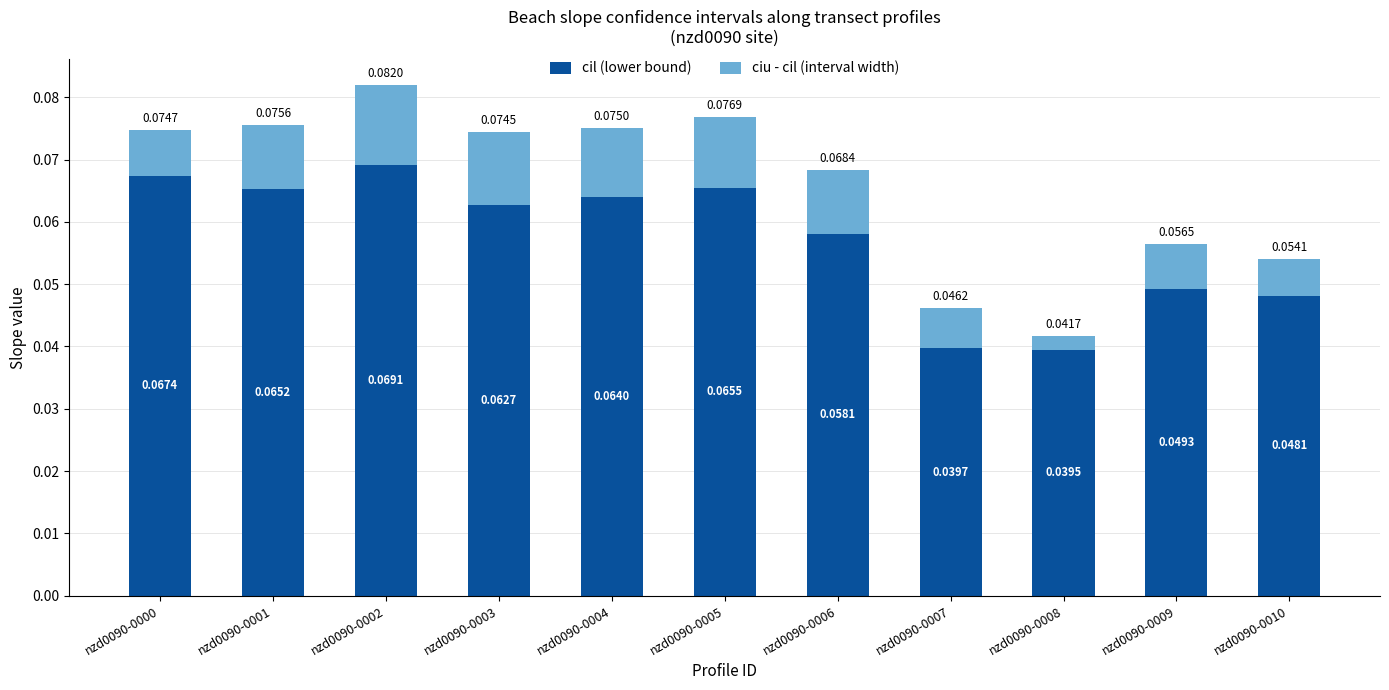

How many bars are there in total?

11